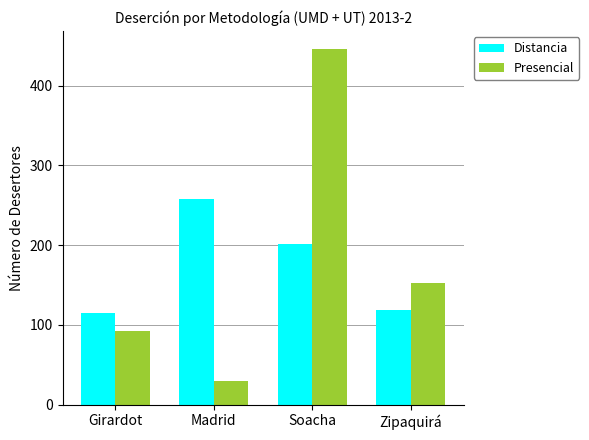

The Presencial series shows 93 at Girardot. True or false?

True